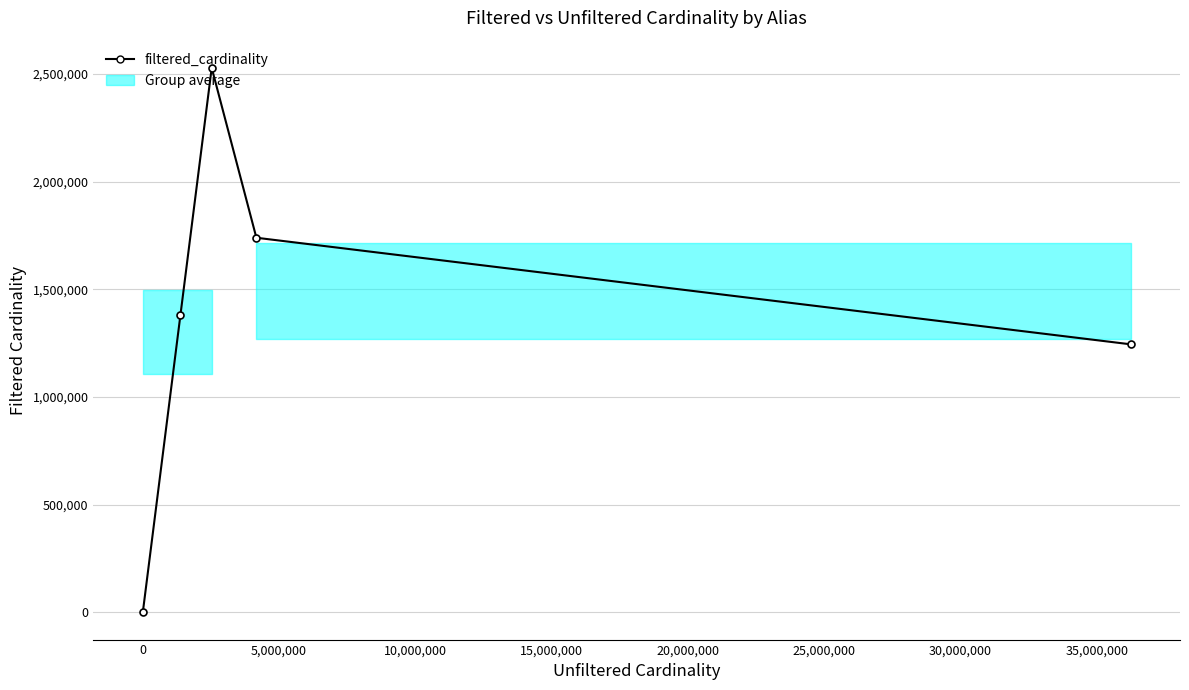

How many values are below 1380035?

2